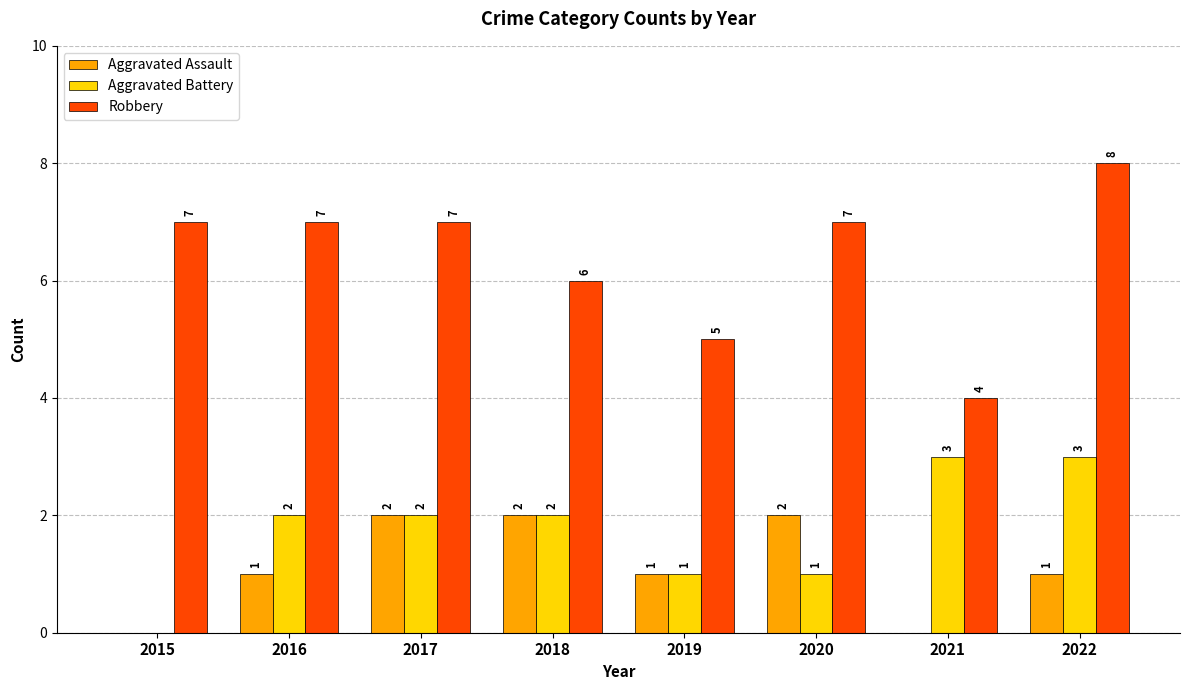

At which label is Robbery closest to 6?

2018